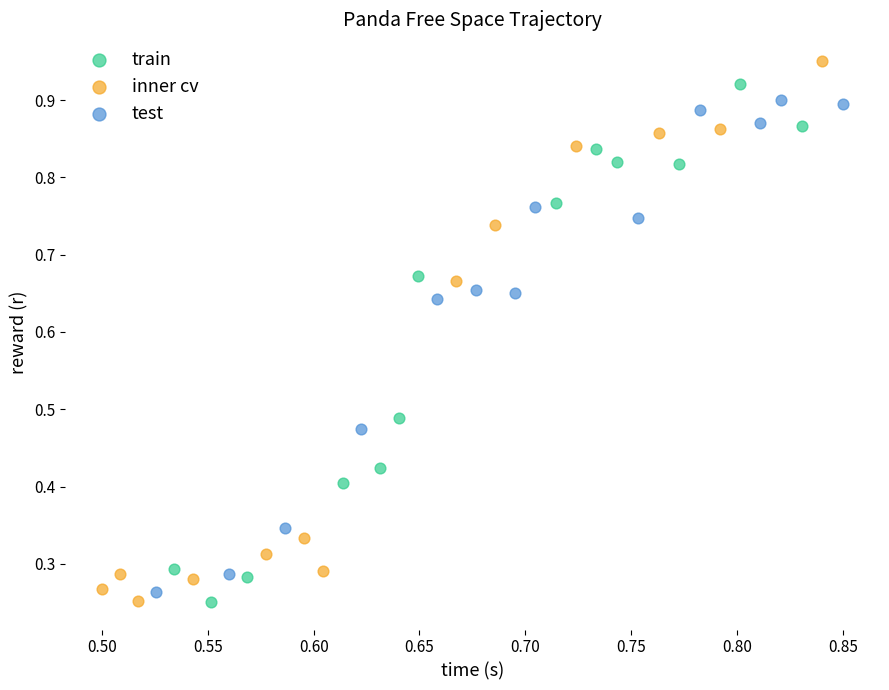

Which series has the largest Y range (max minus min)?

inner cv